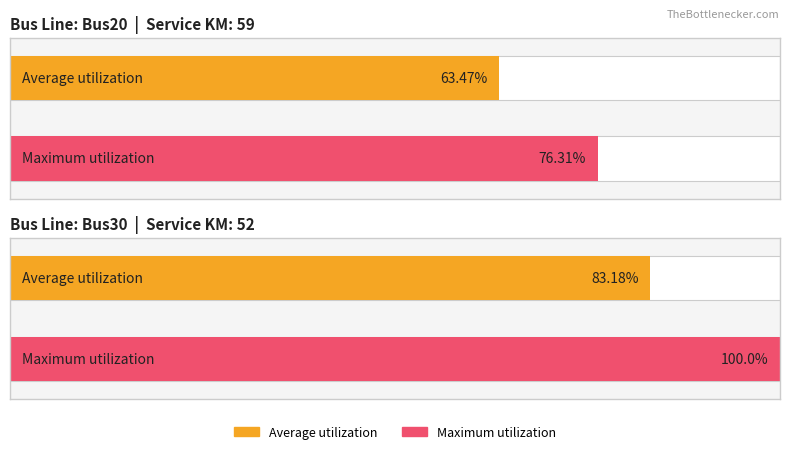

Which series has the largest total across all categories?

Maximum utilization